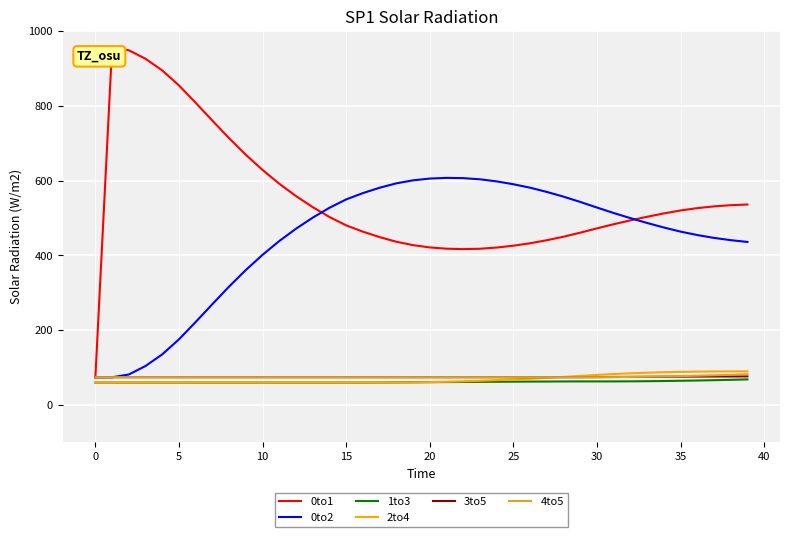

What is the maximum value shown in the chart?

956.0